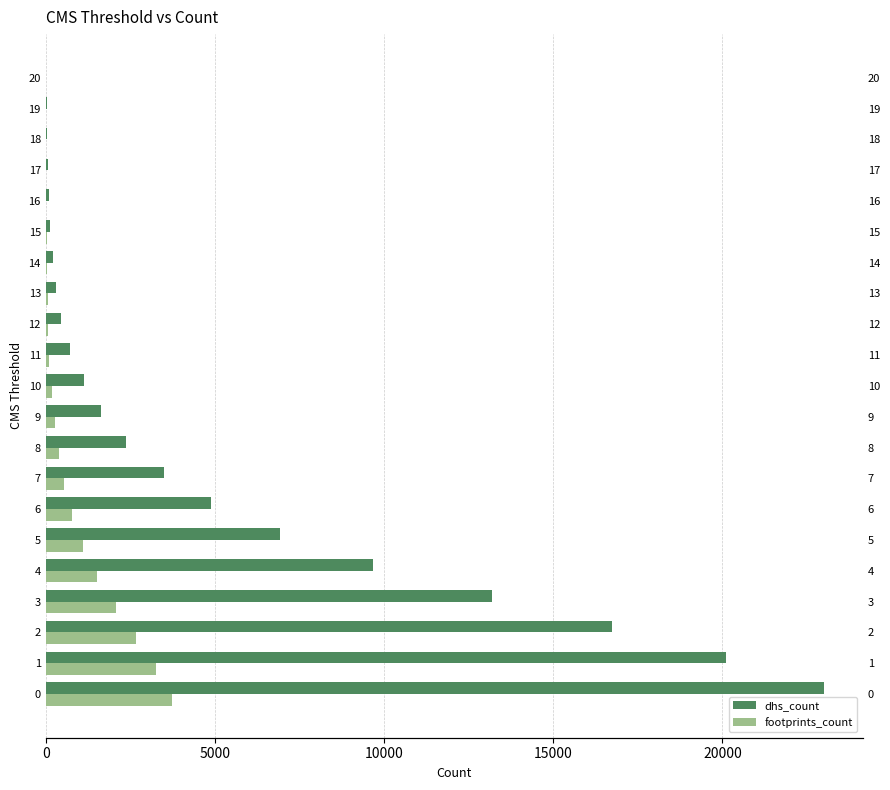

How many bars are there in each group?

2